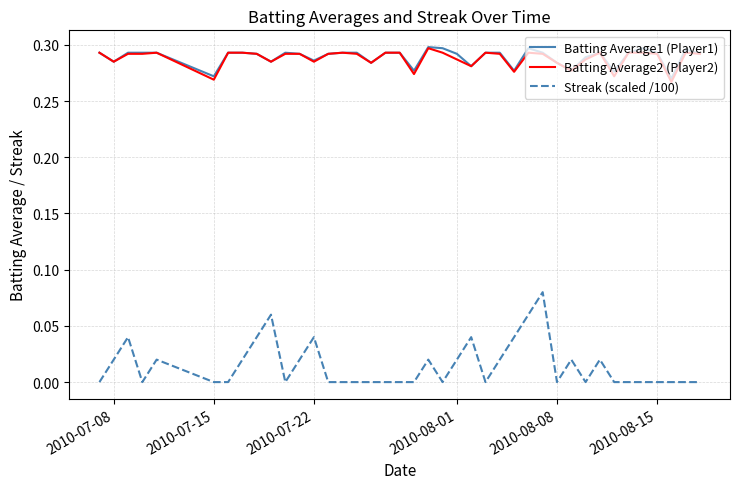

True or false: Batting Average1 (Player1) and Streak (scaled /100) intersect in this chart.

False